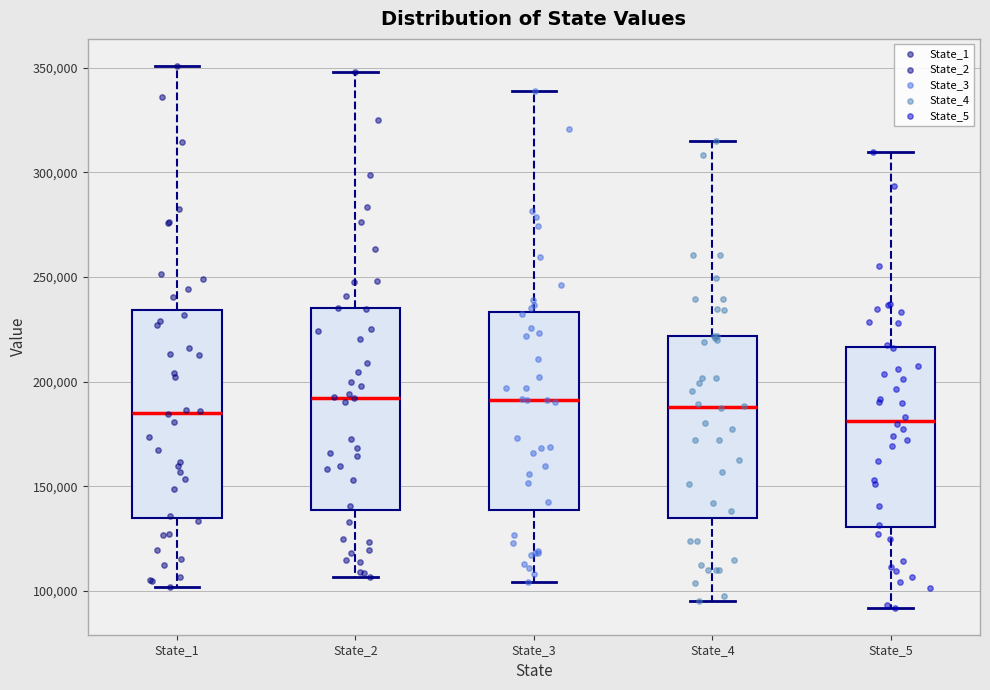

Where does the upper whisker of the box for State_4 end on the y-axis? The values are not printed on the chart, so give them approximately, as read against the axis.

315000